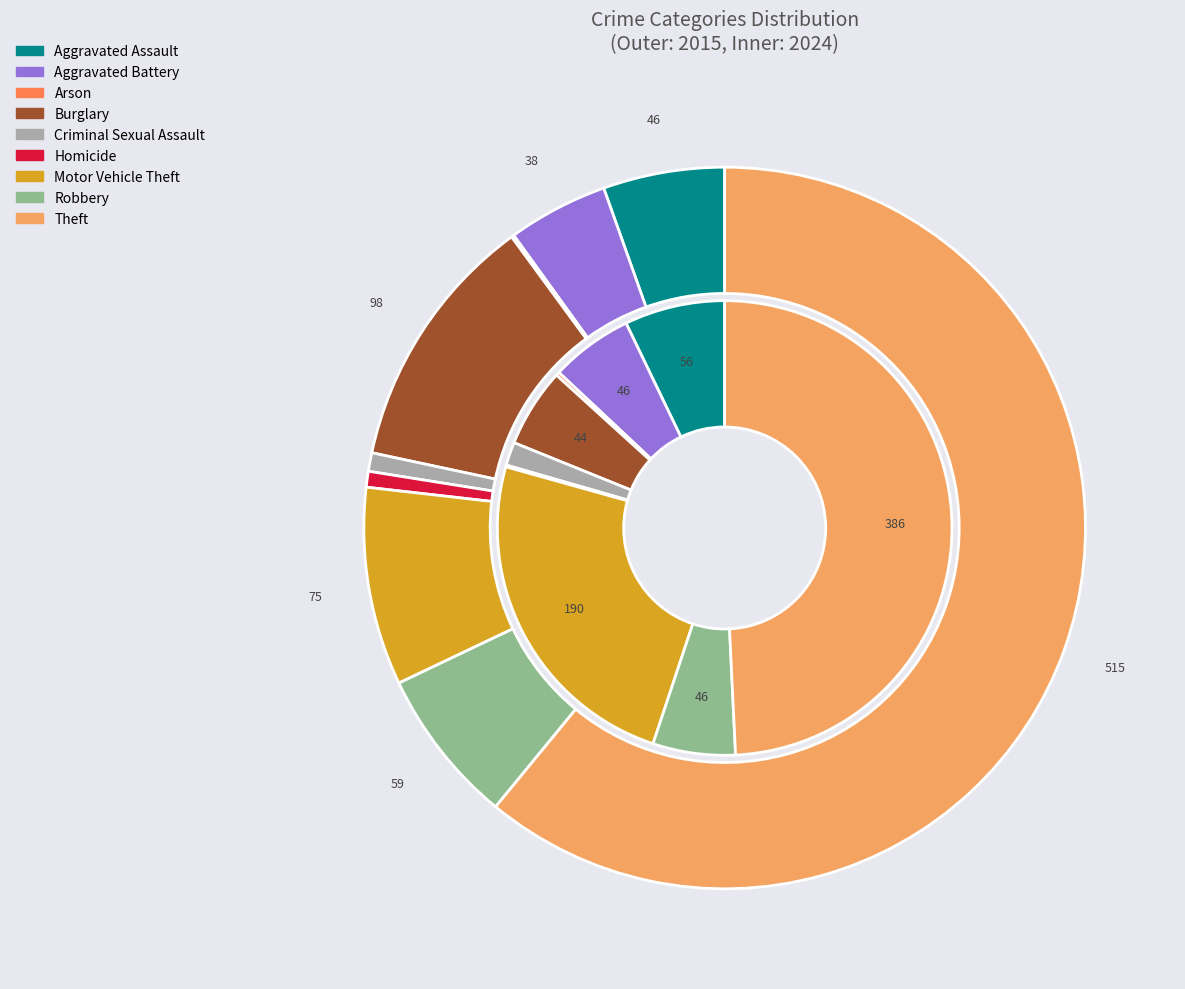

Count the number of slices in the pie.

9